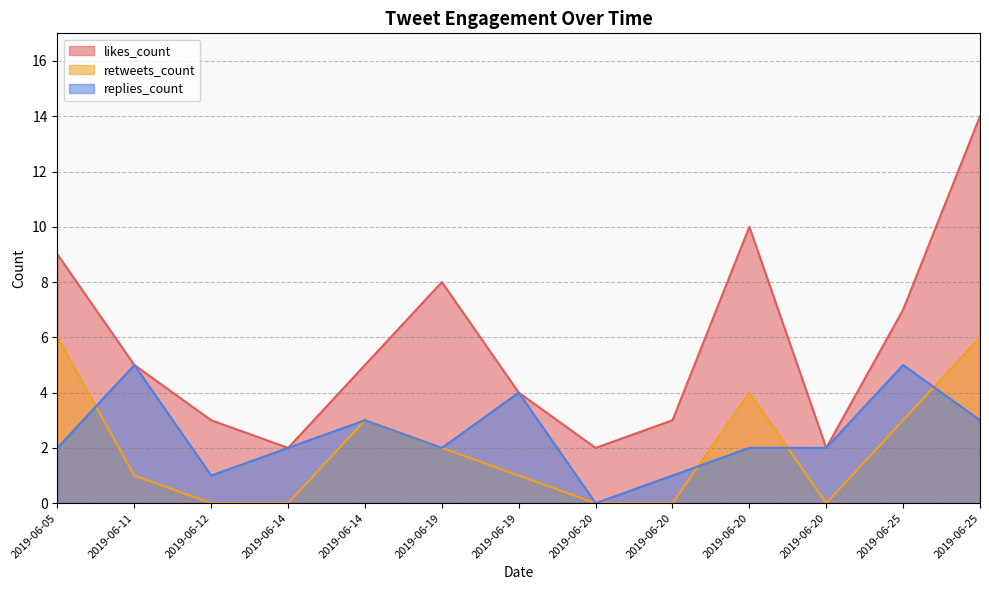

Reading right to left, transcribe all the data shown in this chart.

likes_count: 2019-06-25=14	2019-06-25=7	2019-06-20=2	2019-06-20=10	2019-06-20=3	2019-06-20=2	2019-06-19=4	2019-06-19=8	2019-06-14=5	2019-06-14=2	2019-06-12=3	2019-06-11=5	2019-06-05=9
retweets_count: 2019-06-25=6	2019-06-25=3	2019-06-20=0	2019-06-20=4	2019-06-20=0	2019-06-20=0	2019-06-19=1	2019-06-19=2	2019-06-14=3	2019-06-14=0	2019-06-12=0	2019-06-11=1	2019-06-05=6
replies_count: 2019-06-25=3	2019-06-25=5	2019-06-20=2	2019-06-20=2	2019-06-20=1	2019-06-20=0	2019-06-19=4	2019-06-19=2	2019-06-14=3	2019-06-14=2	2019-06-12=1	2019-06-11=5	2019-06-05=2